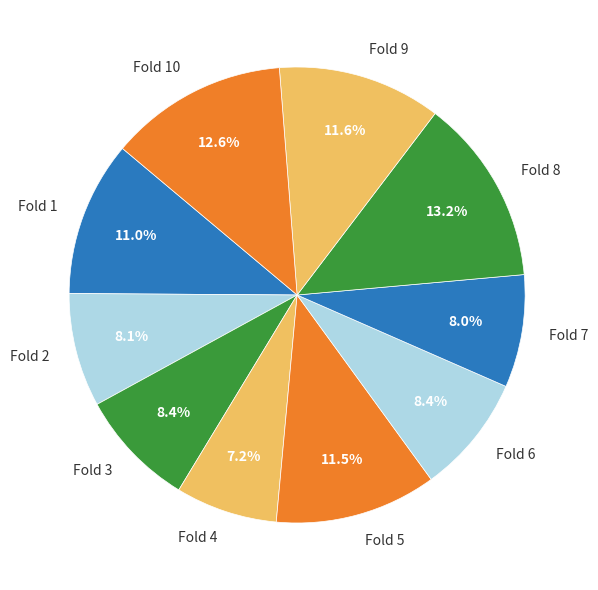

Is Fold 6 the majority of the pie?

No